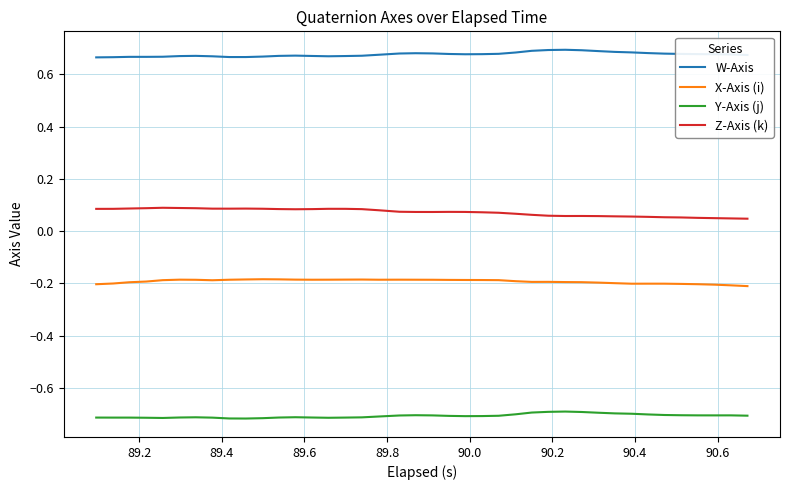

Rank the series by their maximum value, from highest to lowest.

W-Axis, Z-Axis (k), X-Axis (i), Y-Axis (j)